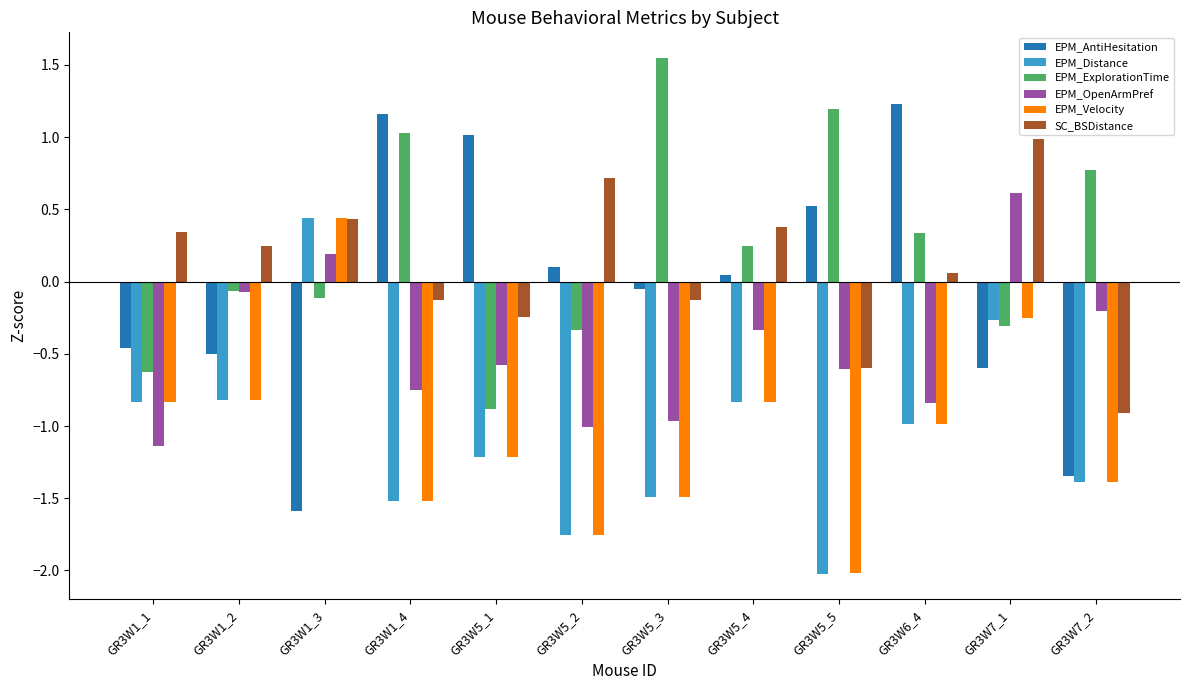

Between GR3W1_3 and GR3W7_2, which series saw the biggest shift?

EPM_Distance